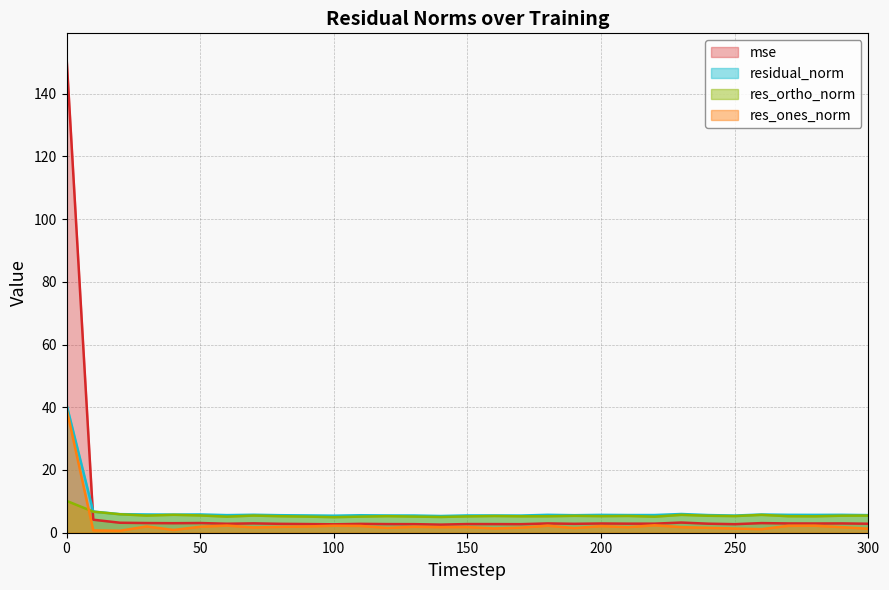

What is the value of the mse point at the 7th from the left?

2.9